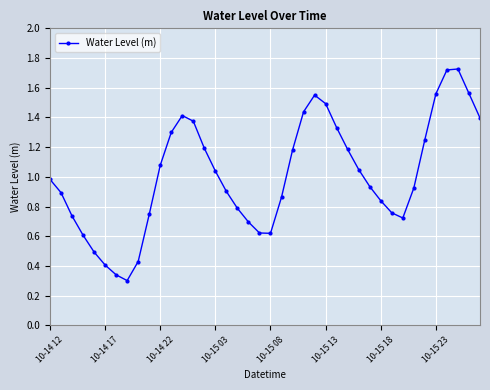

How many interior local valleys (lower than both neighbors) does the data have?

3